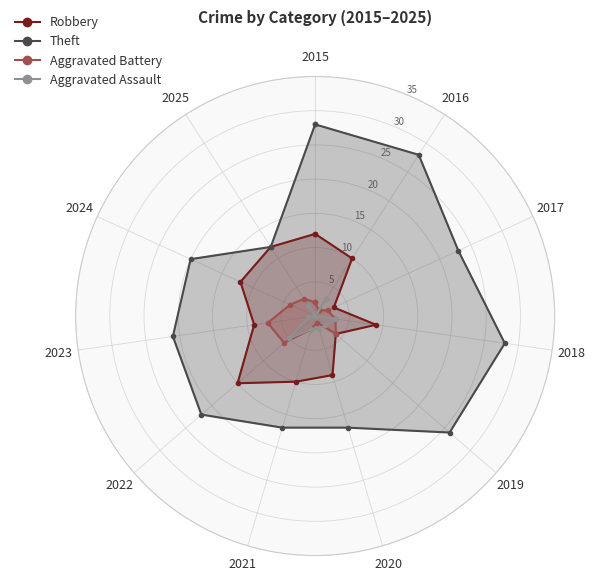

True or false: Aggravated Battery has a value of 1 at 2020.

True